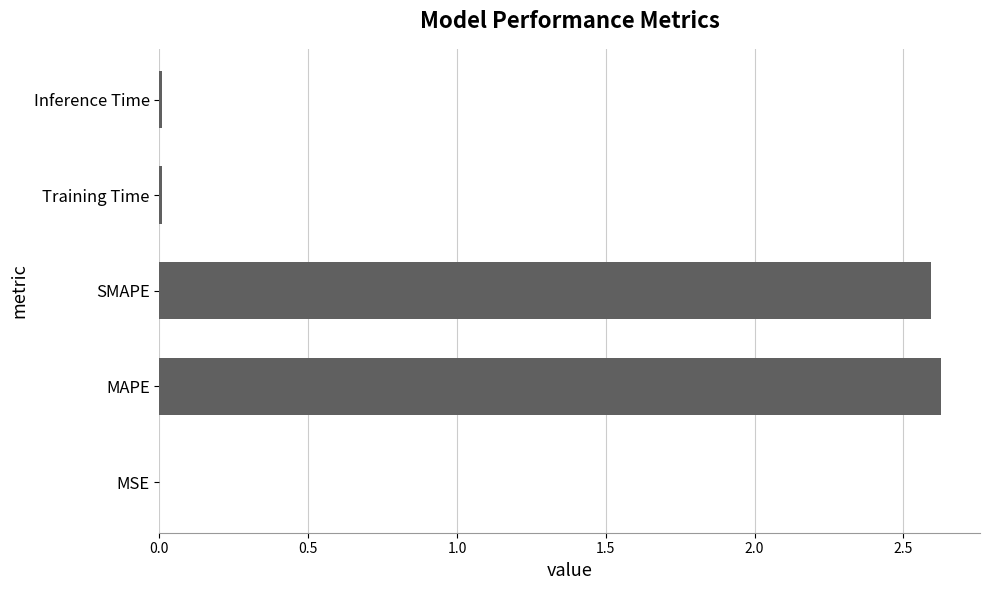

The value at SMAPE is 2.6. True or false?

True